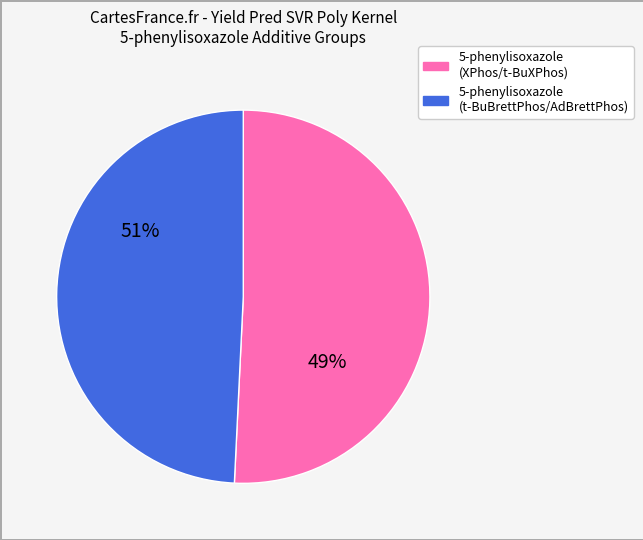

Is the sum of 19 and 8 greater than half?

No